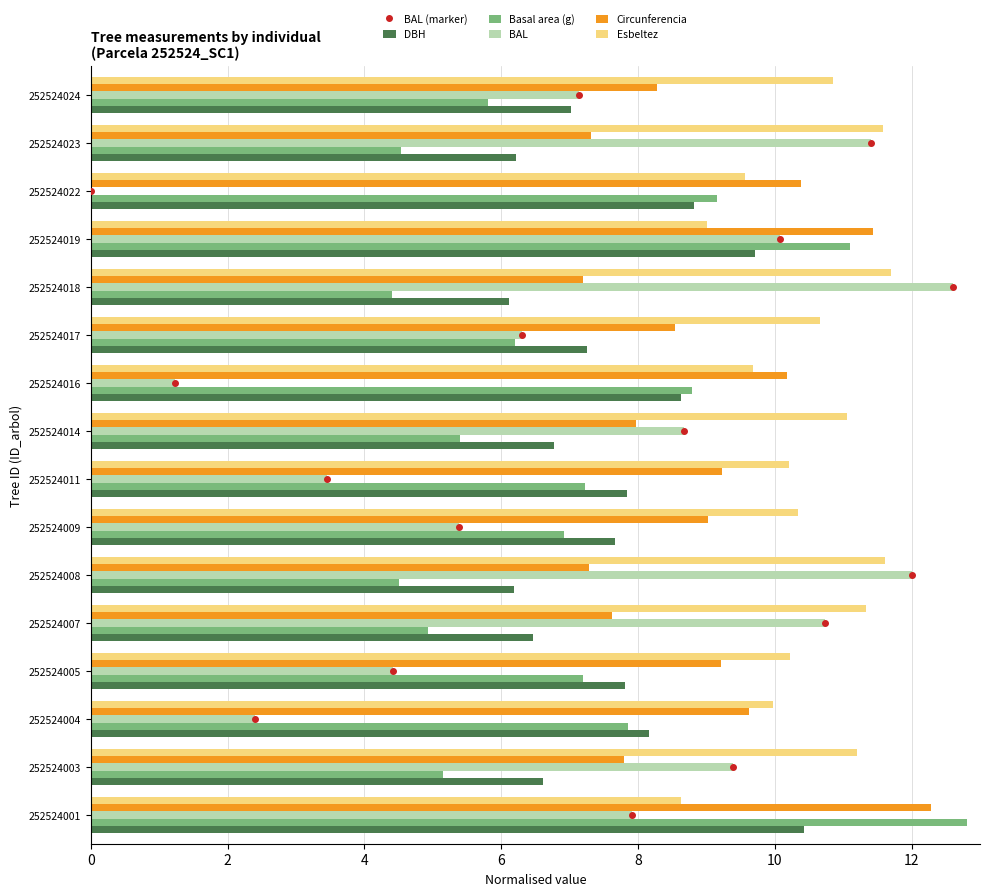

What is the value of the BAL bar at the 10th from the left?

1.2